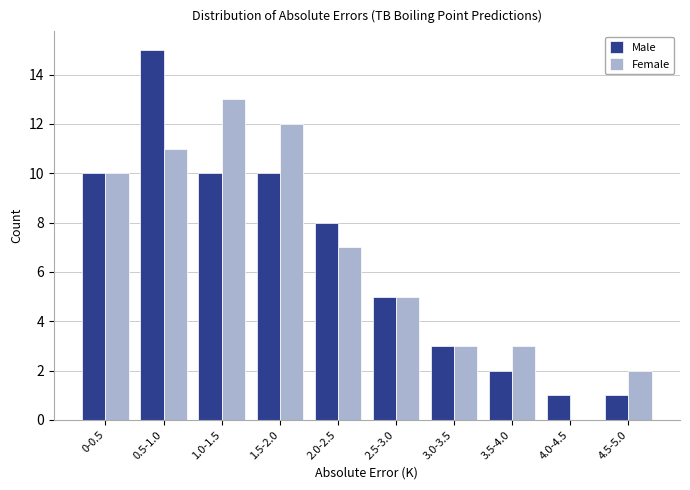

Reading right to left, transcribe all the data shown in this chart.

Male: 4.5-5.0=1	4.0-4.5=1	3.5-4.0=2	3.0-3.5=3	2.5-3.0=5	2.0-2.5=8	1.5-2.0=10	1.0-1.5=10	0.5-1.0=15	0-0.5=10
Female: 4.5-5.0=2	4.0-4.5=0	3.5-4.0=3	3.0-3.5=3	2.5-3.0=5	2.0-2.5=7	1.5-2.0=12	1.0-1.5=13	0.5-1.0=11	0-0.5=10